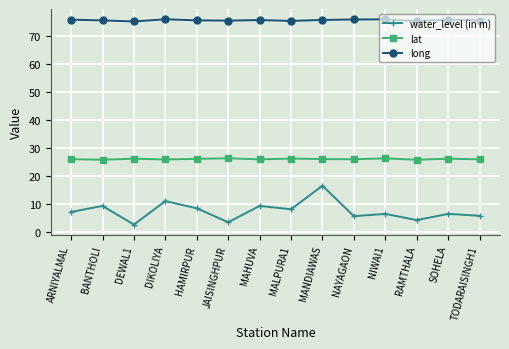

Which series changed the most between ARNIYALMAL and DEWAL1?

water_level (in m)